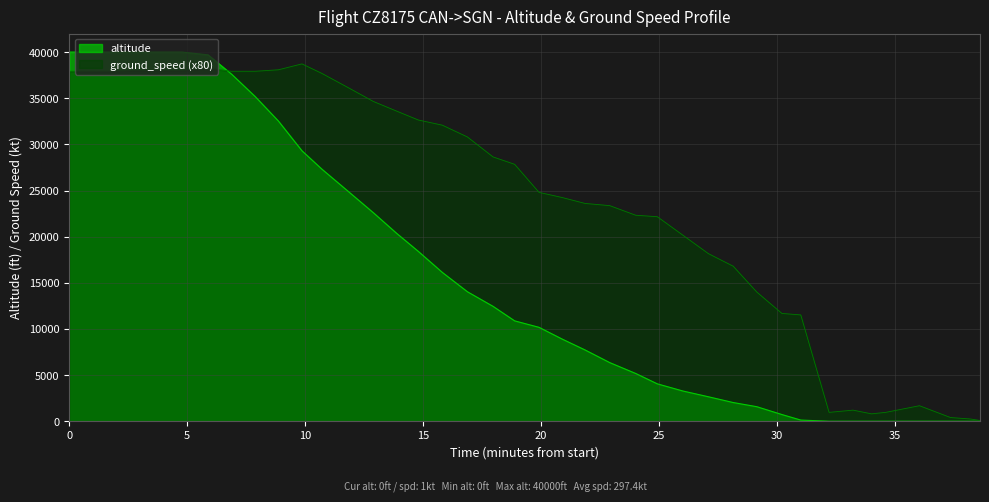

How many lines are shown in the chart?

2